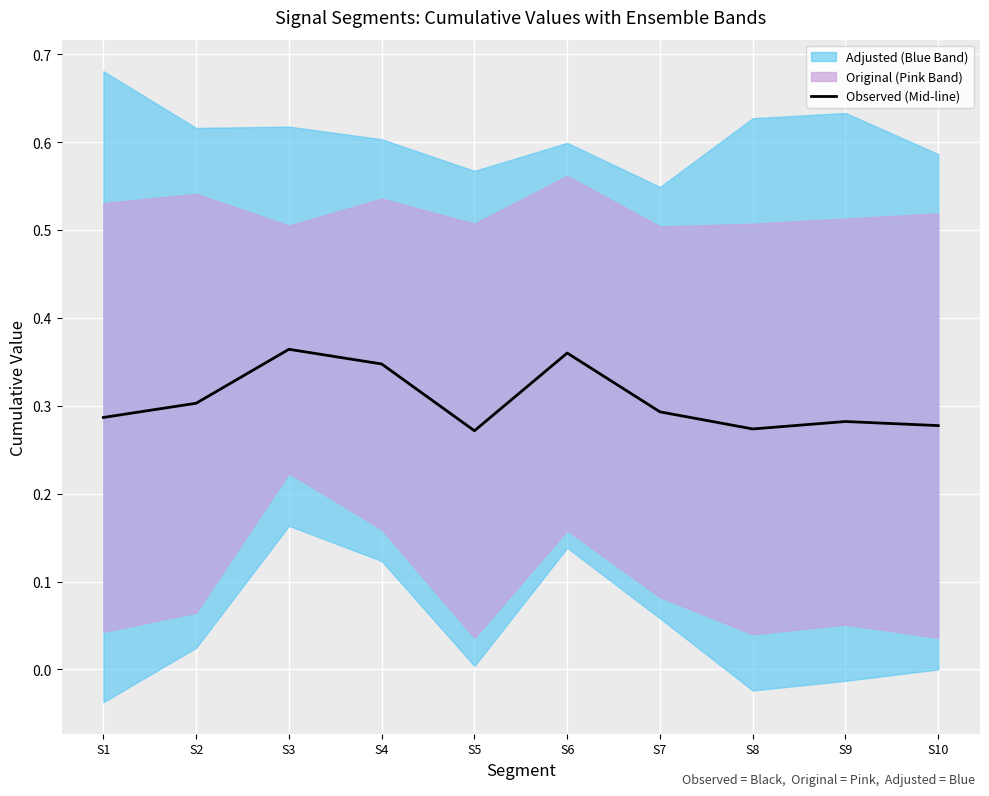

How many lines are shown in the chart?

1